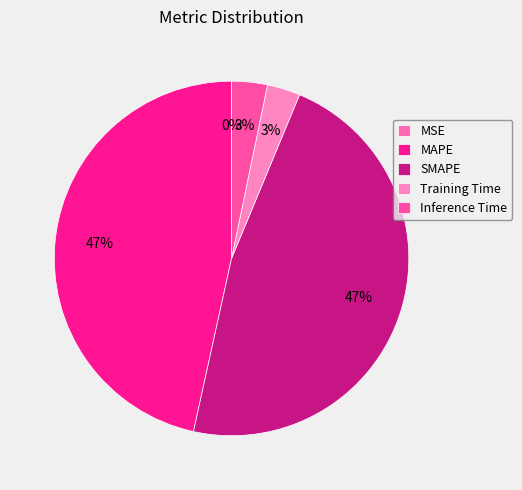

Is there a majority slice in this chart?

No